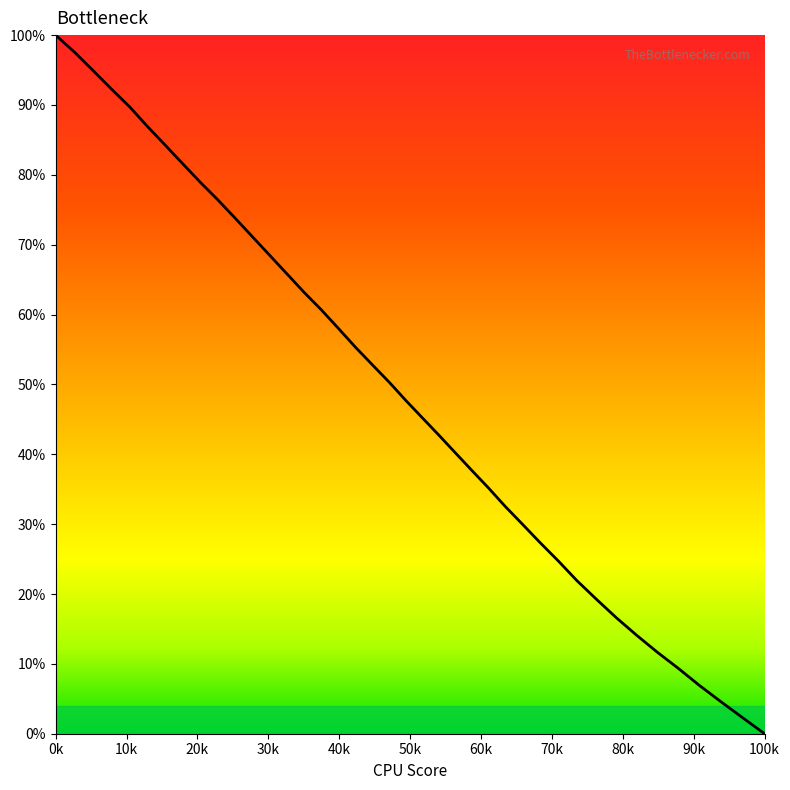

Reading left to right, list all the values displayed in this chart.

100.0	97.5	94.9	92.2	89.7	86.9	84.3	81.6	78.9	76.4	73.8	71.1	68.5	65.8	63.2	60.7	58.0	55.3	52.8	50.3	47.7	45.2	42.7	40.2	37.7	35.2	32.5	30.0	27.4	24.7	21.9	19.3	16.6	14.1	11.7	9.4	6.9	4.6	2.3	0.0